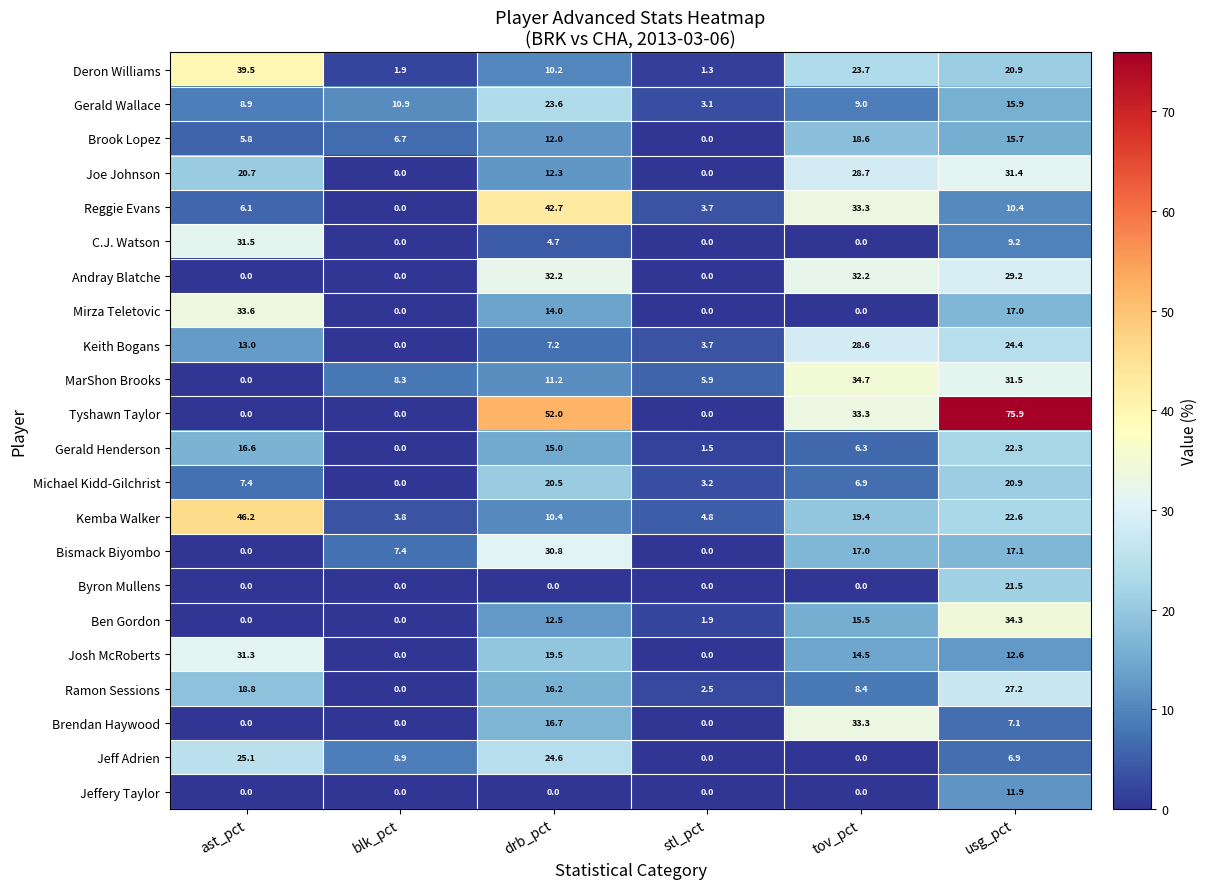

The value of Brook Lopez at drb_pct is 16.9. True or false?

False